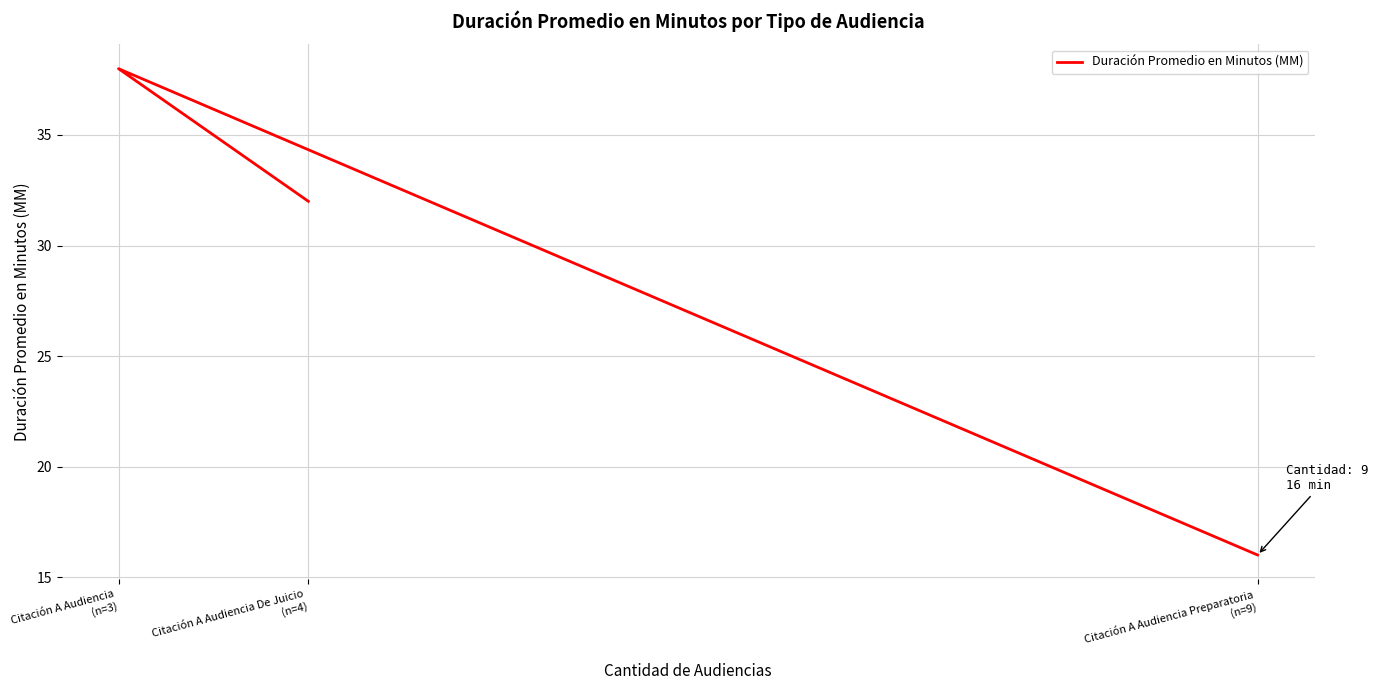

What is the difference between the maximum and minimum values?

22